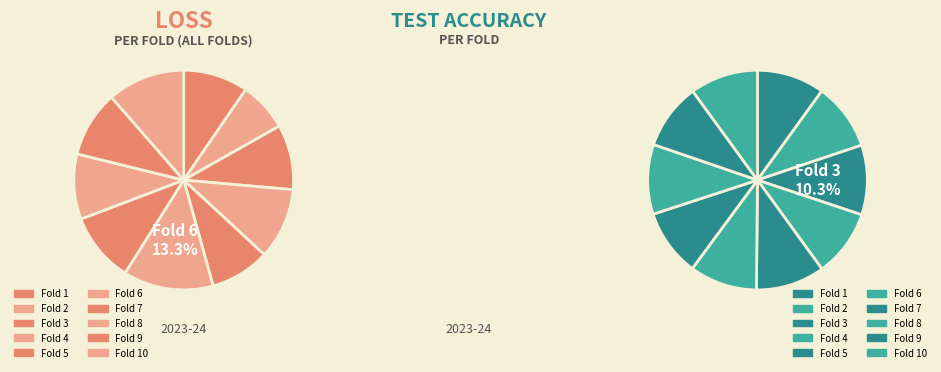

Does 7 account for over 50% of the chart?

No